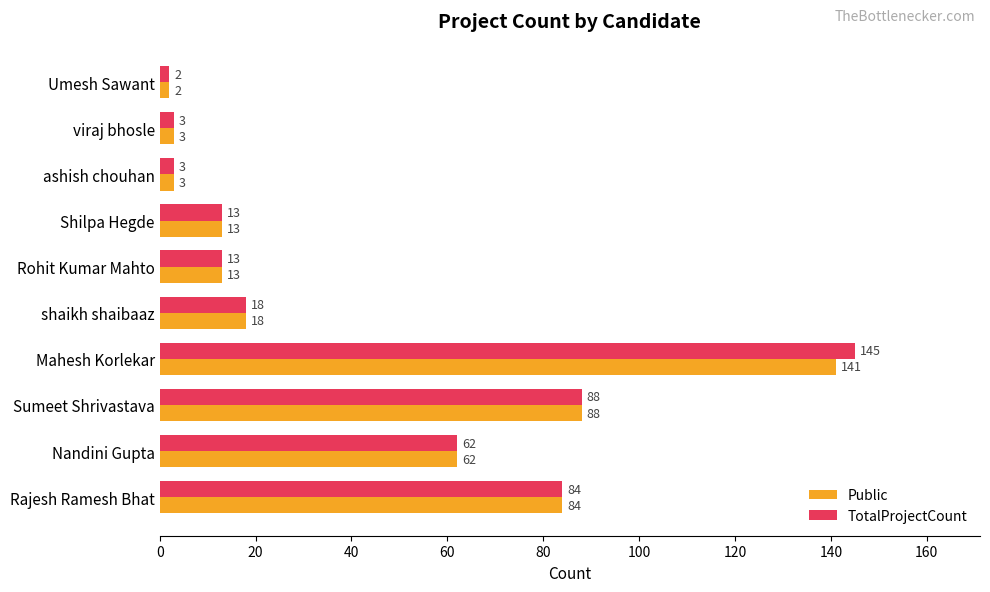

How many data points does each series have?

10